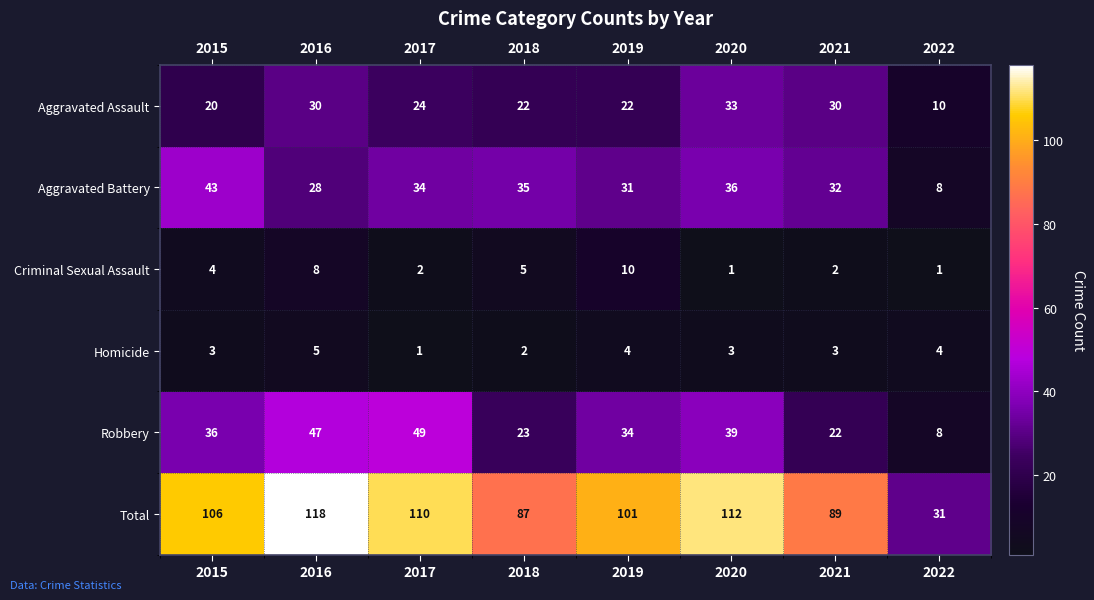

Read the Total value at 2021.

89